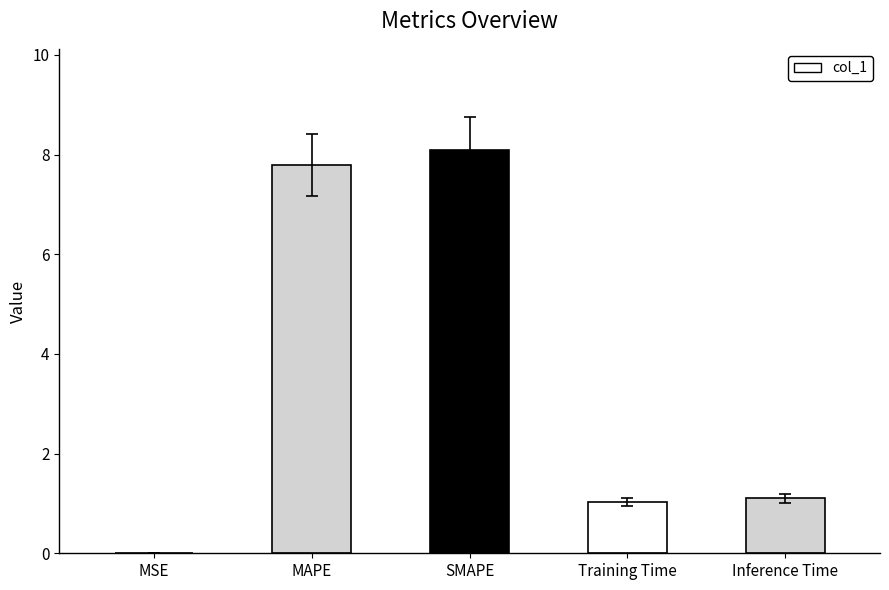

Is it true that the value at MSE is 0.0?

True